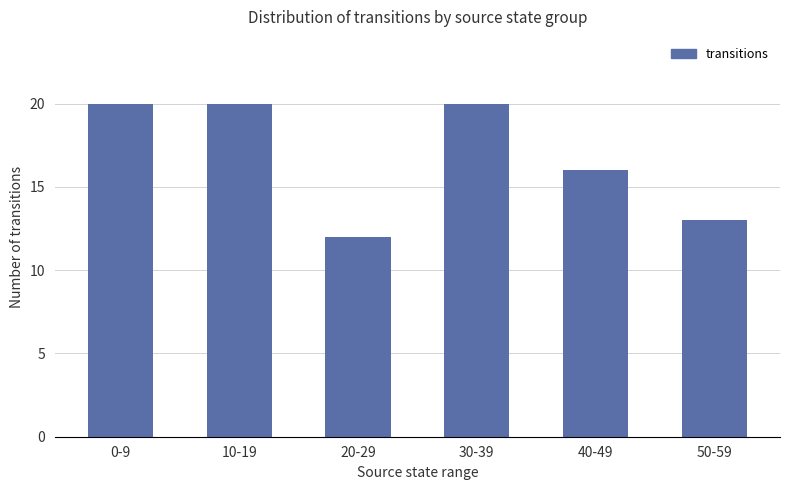

What is the difference between the values at 10-19 and 50-59?

7